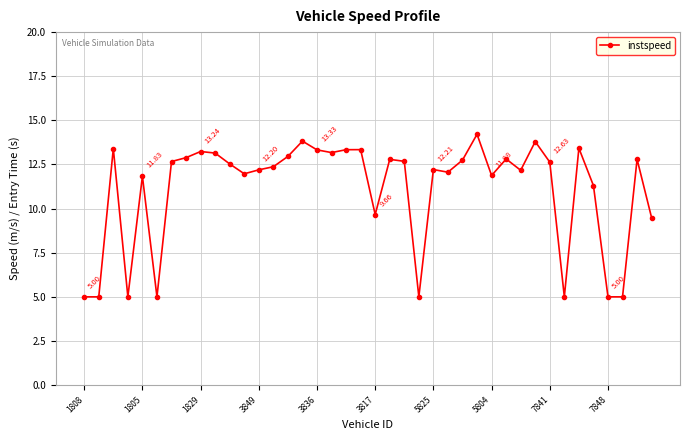

True or false: the data has more than 2 interior local peaks.

True